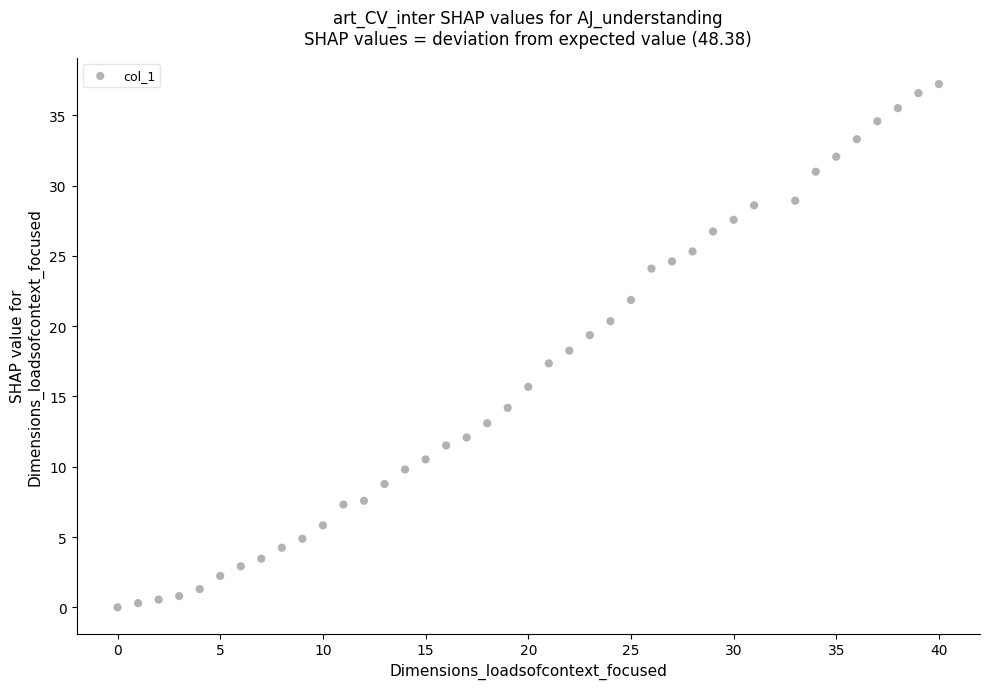

What is the range of Y values (max minus min)?

37.2